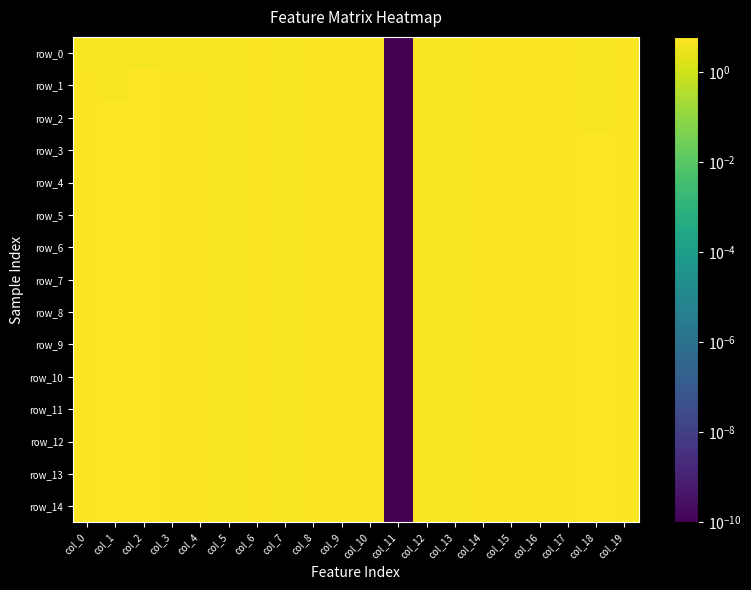

At which label does row_4 first exceed 5?

col_0